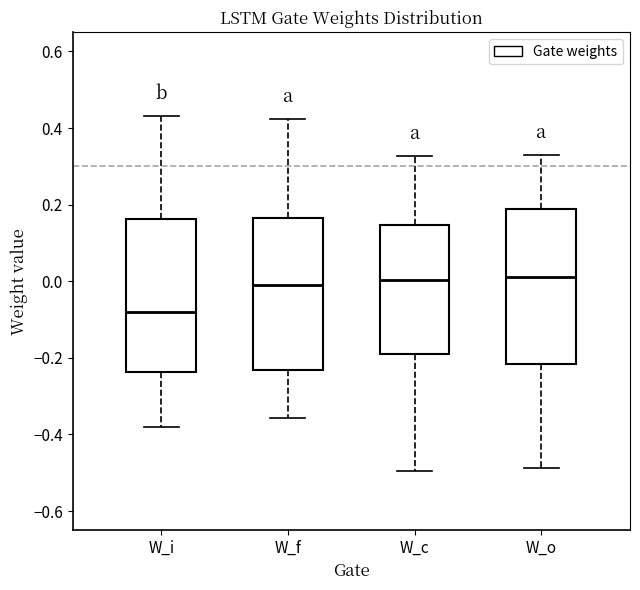

Reading left to right, transcribe this box plot: for each box, give where its median line is, the range the box spans, and where its two whiskers end, as read against the y-axis. The values are not printed on the chart, so give them approximately, as read against the axis.

W_i: median -0.08, box -0.24 to 0.16, whiskers -0.38 to 0.44
W_f: median -0.02, box -0.24 to 0.16, whiskers -0.36 to 0.42
W_c: median 0.00, box -0.18 to 0.14, whiskers -0.50 to 0.32
W_o: median 0.02, box -0.22 to 0.18, whiskers -0.48 to 0.32